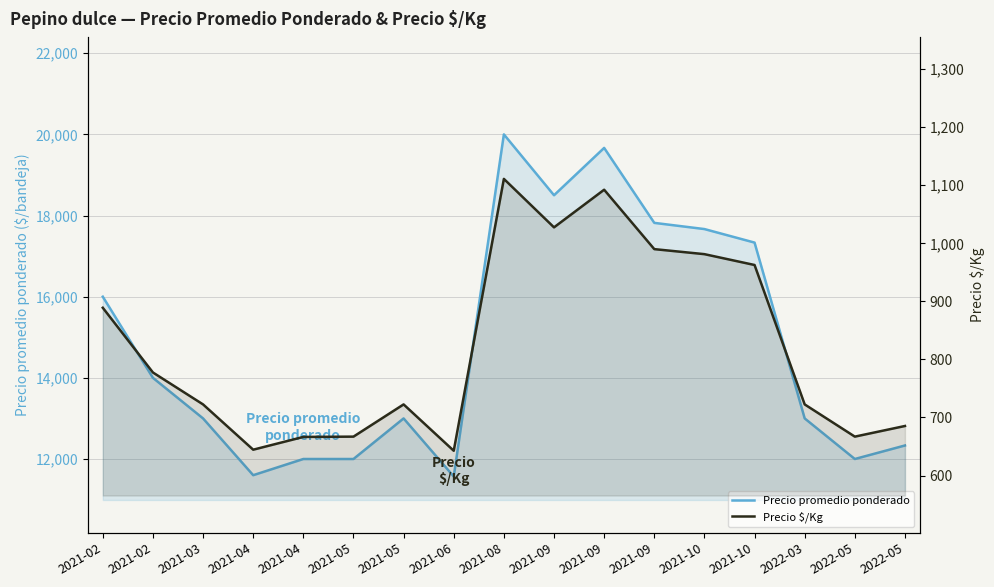

The Precio $/Kg series shows 1111.0 at 2021-08. True or false?

True